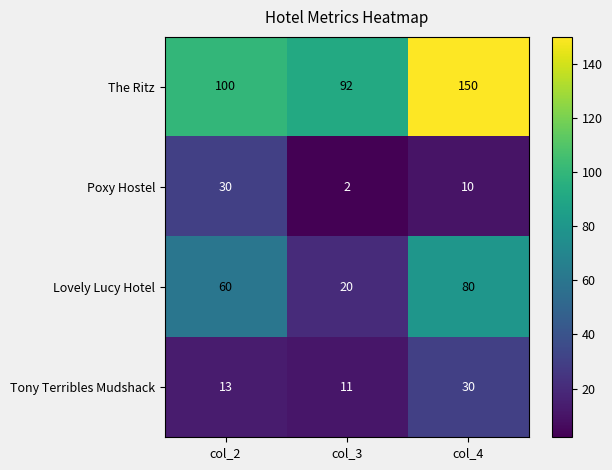

What is the smallest value displayed?

2